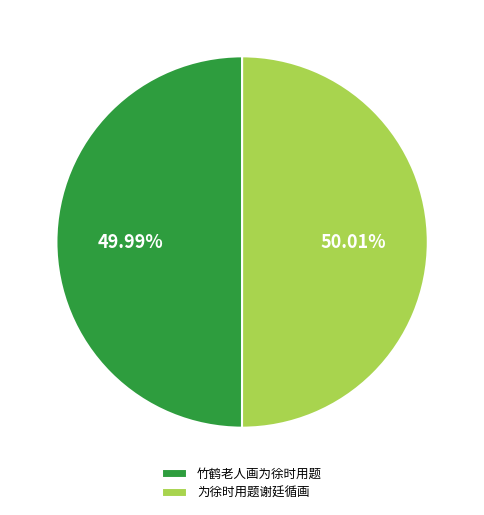

Is it true that 为徐时用题谢廷循画 is 56% of the pie?

False